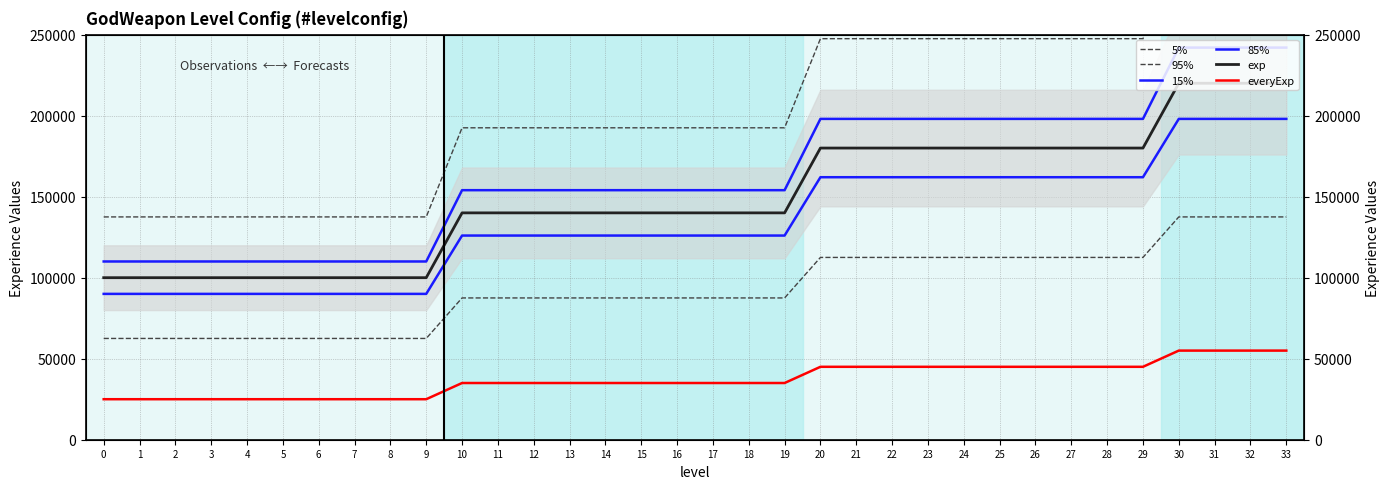

What is the difference between the second highest and second lowest values in the everyExp series?

30000